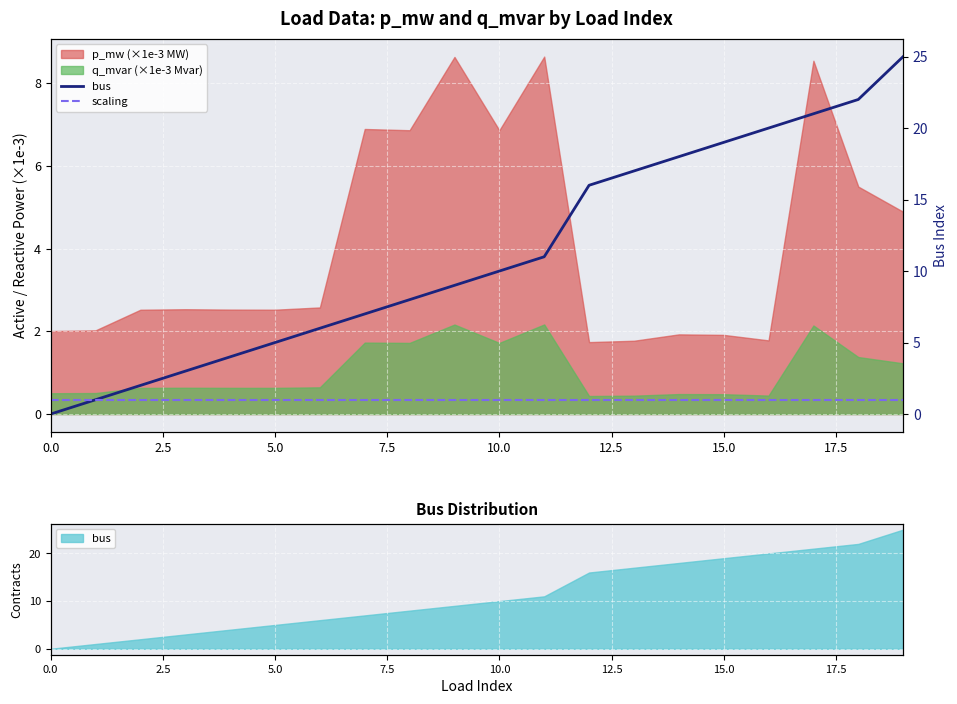

At which label does bus first exceed 10?

11